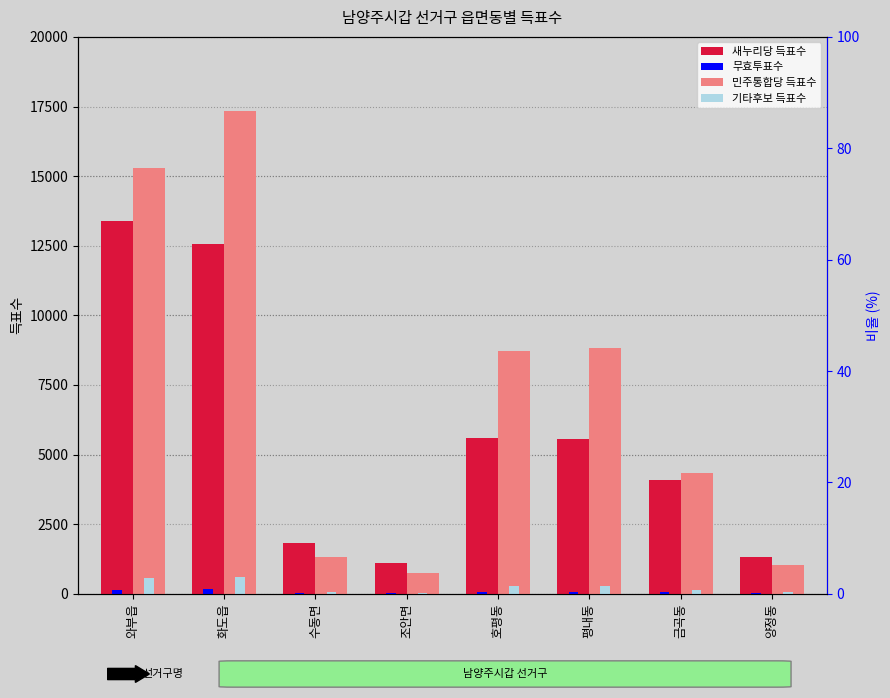

Count the number of categories in the chart.

8